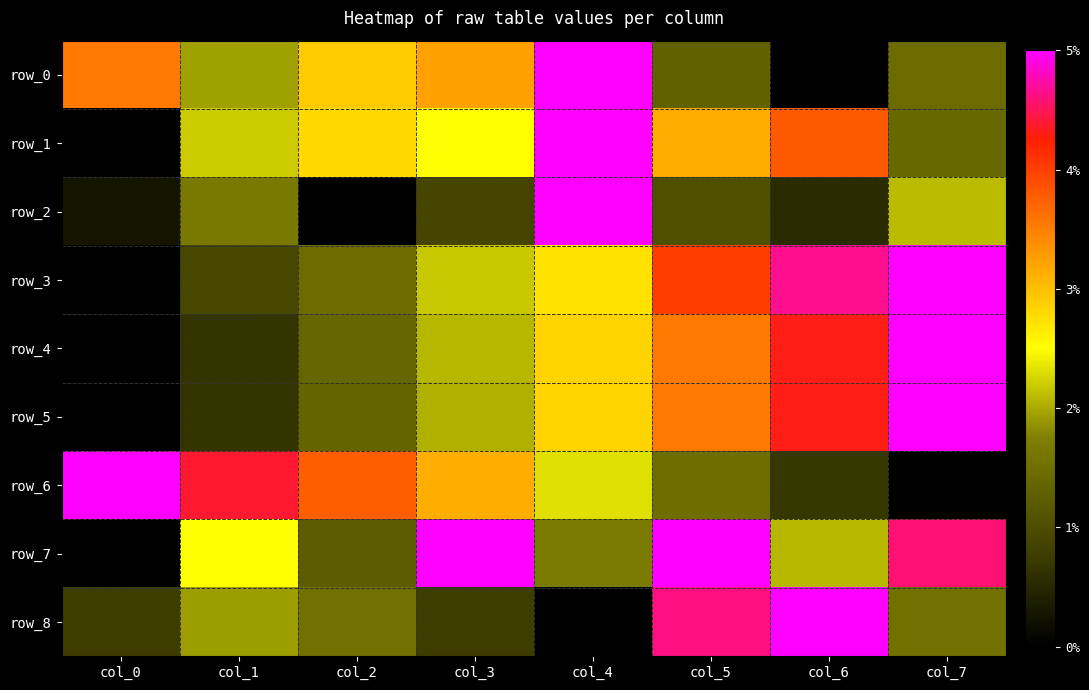

Which has a higher value, col_1 or col_3?

col_3